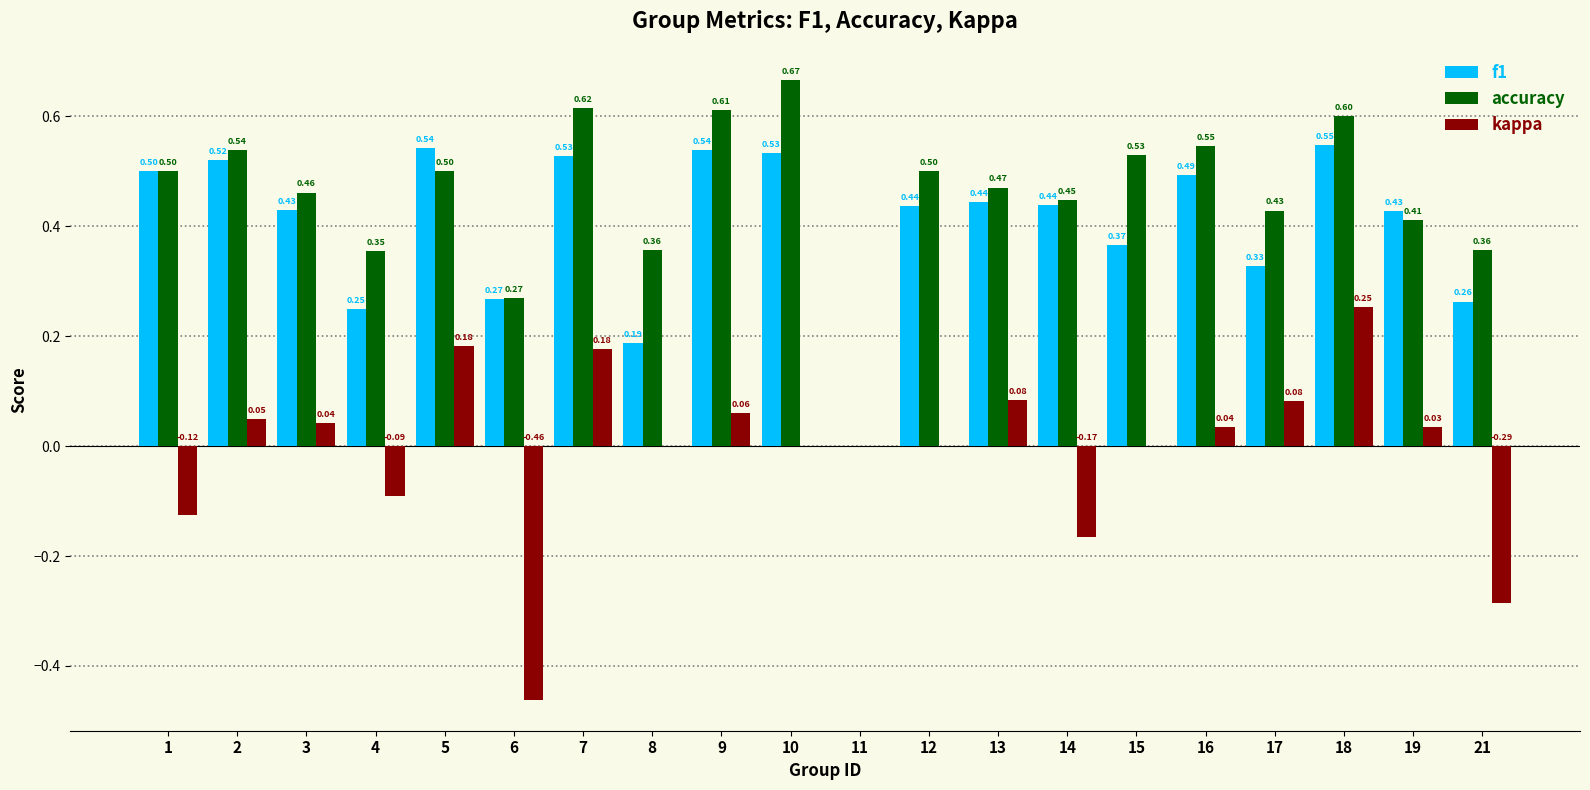

What are all the series names shown in the legend?

f1, accuracy, kappa